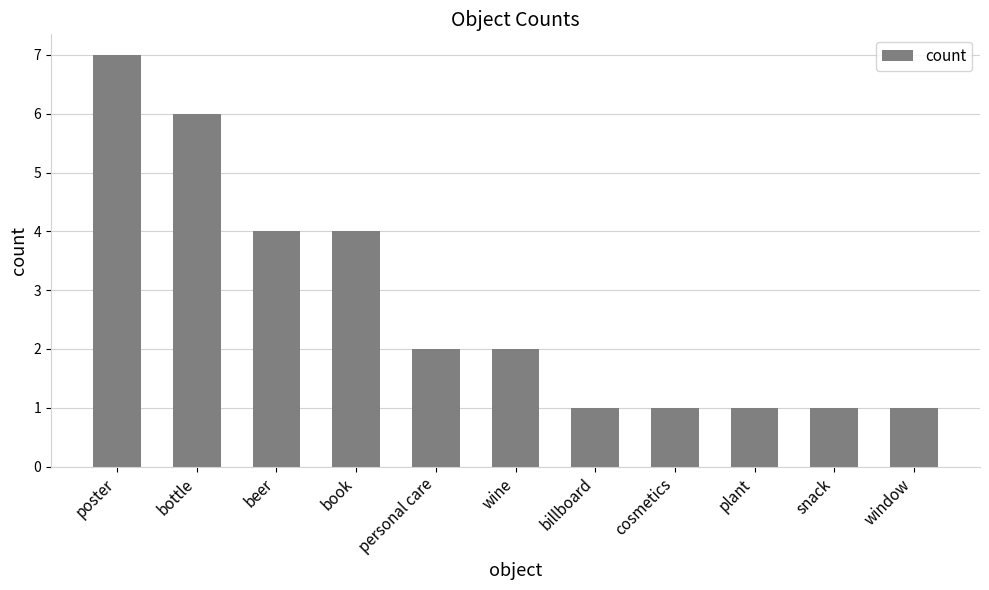

How many data points are less than 2?

5